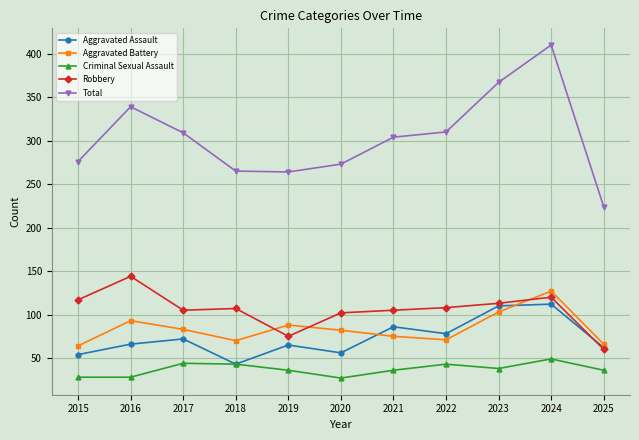

What is the difference between the maximum and minimum values in the Aggravated Assault series?

69